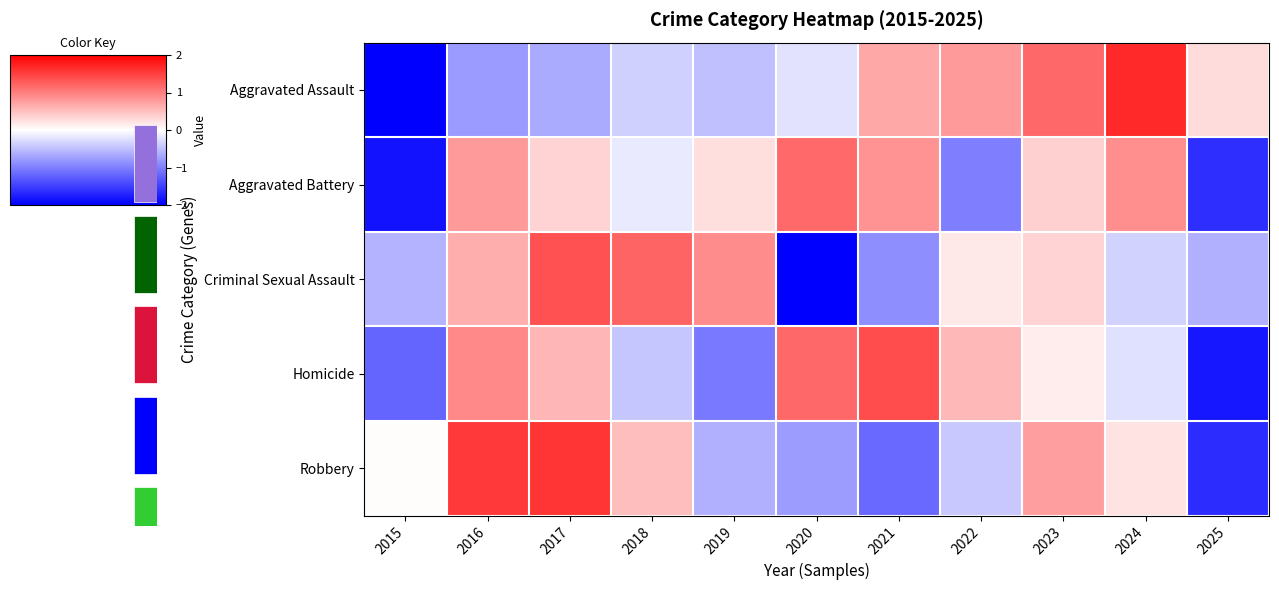

Reading left to right, list all the values displayed in this chart.

Aggravated Assault: 2015=-2.0	2016=-0.8	2017=-0.7	2018=-0.4	2019=-0.5	2020=-0.2	2021=0.7	2022=0.8	2023=1.2	2024=1.7	2025=0.3
Aggravated Battery: 2015=-1.9	2016=0.8	2017=0.3	2018=-0.2	2019=0.3	2020=1.2	2021=0.9	2022=-1.0	2023=0.4	2024=0.9	2025=-1.6
Criminal Sexual Assault: 2015=-0.6	2016=0.6	2017=1.4	2018=1.2	2019=0.9	2020=-2.0	2021=-0.9	2022=0.2	2023=0.3	2024=-0.3	2025=-0.6
Homicide: 2015=-1.2	2016=0.9	2017=0.6	2018=-0.4	2019=-1.0	2020=1.2	2021=1.4	2022=0.6	2023=0.1	2024=-0.2	2025=-1.8
Robbery: 2015=0.0	2016=1.5	2017=1.6	2018=0.5	2019=-0.6	2020=-0.8	2021=-1.2	2022=-0.4	2023=0.8	2024=0.2	2025=-1.6